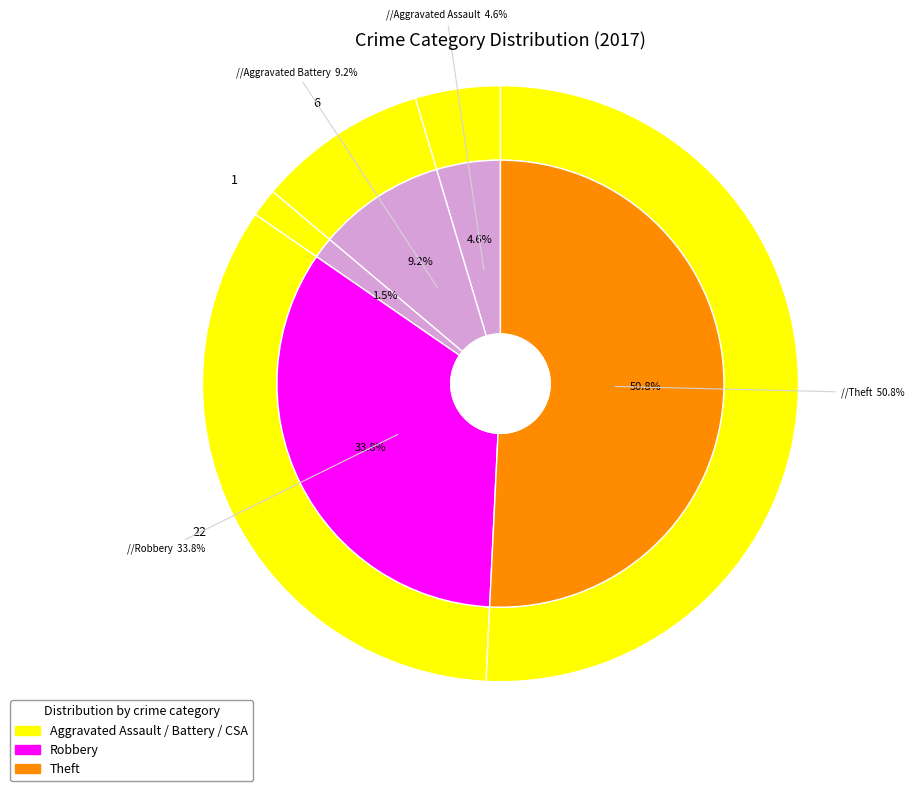

What is the smallest slice in the pie chart?

Criminal Sexual Assault